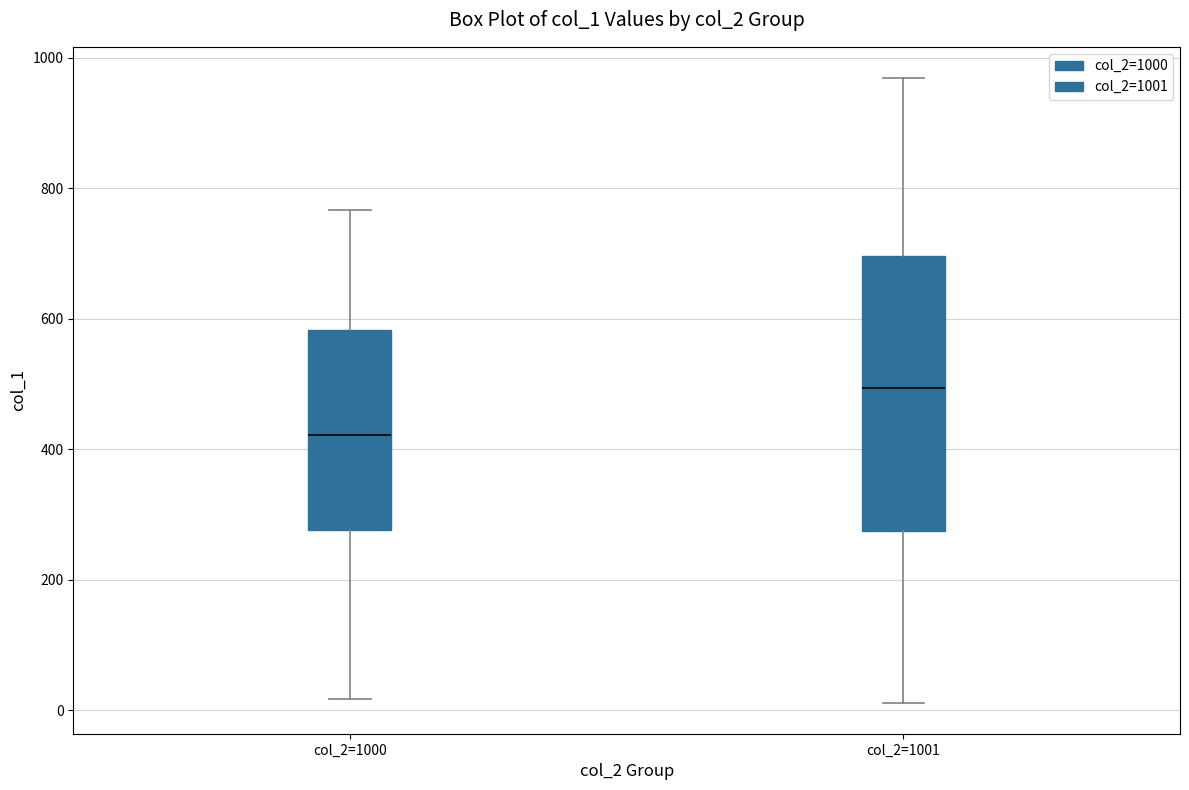

Where does the median line of the box for col_2=1001 sit on the y-axis? The values are not printed on the chart, so give them approximately, as read against the axis.

500